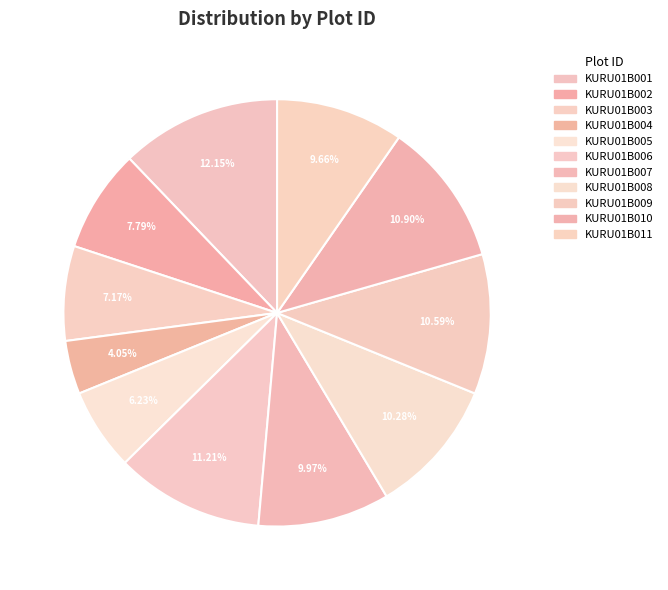

Which category has the biggest portion of the pie?

KURU01B001